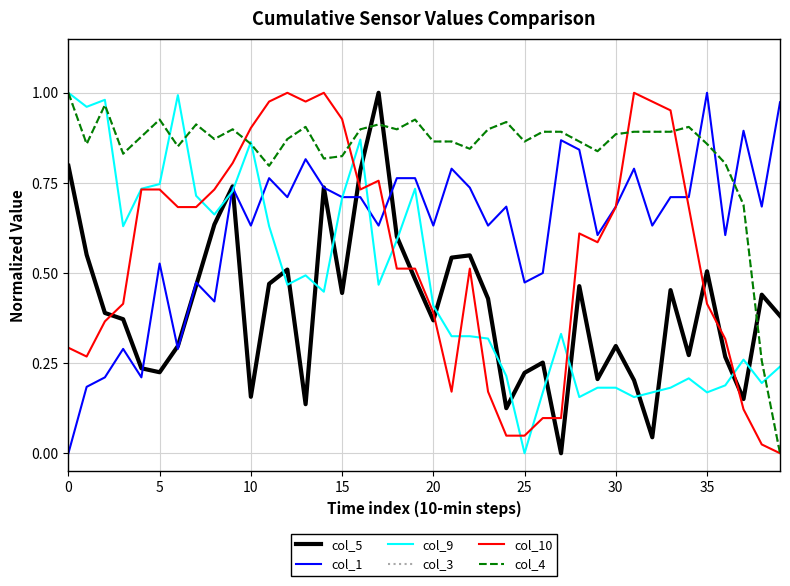

Does the chart display data point markers on the line(s)?

No